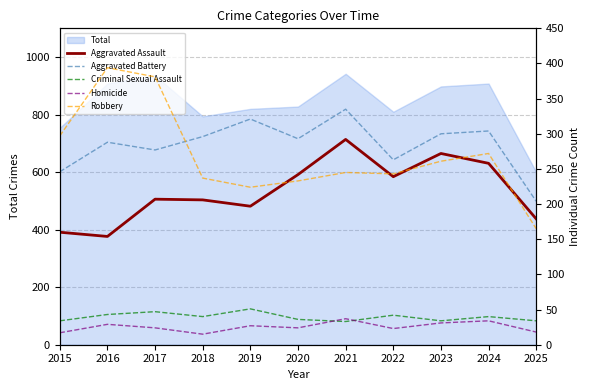

Read the Aggravated Assault value at 2025.

179